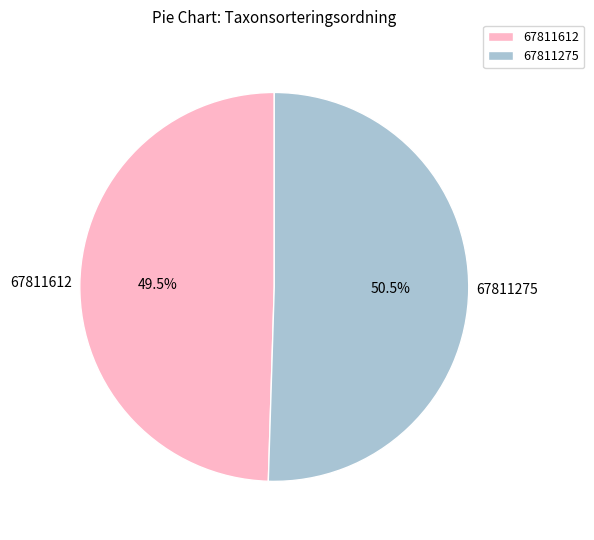

Do 67811612 and 67811275 together represent more than half of the pie?

Yes